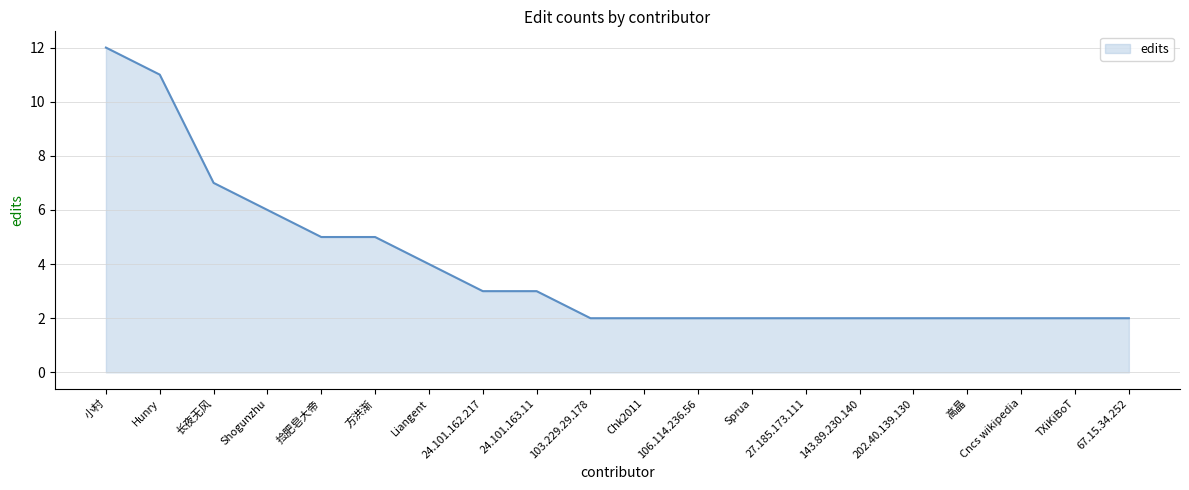

What position from the left is 27.185.173.111?

14